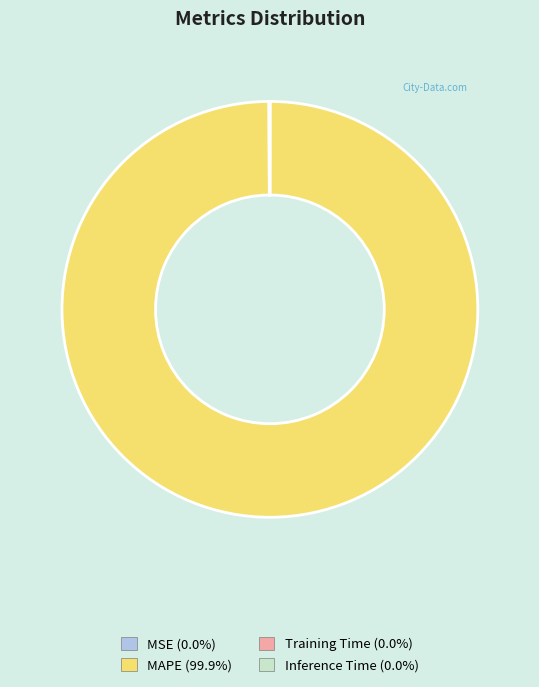

Is there any slice that represents more than half of the pie?

Yes